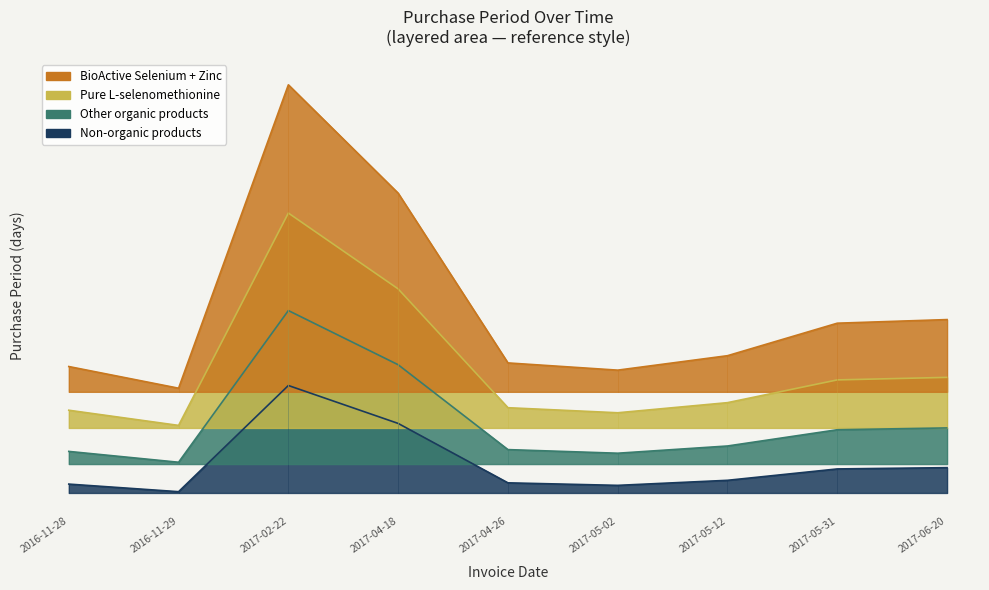

Reading left to right, extract all data points from this chart.

2.4	0.3	29.7	19.2	2.8	2.1	3.5	6.6	7.0